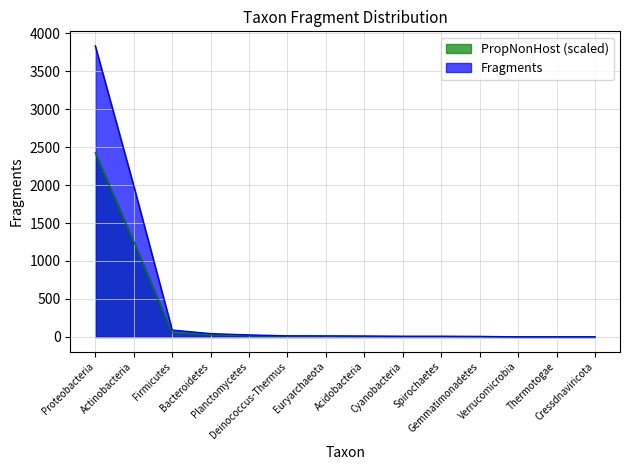

What position from the right is Planctomycetes?

10